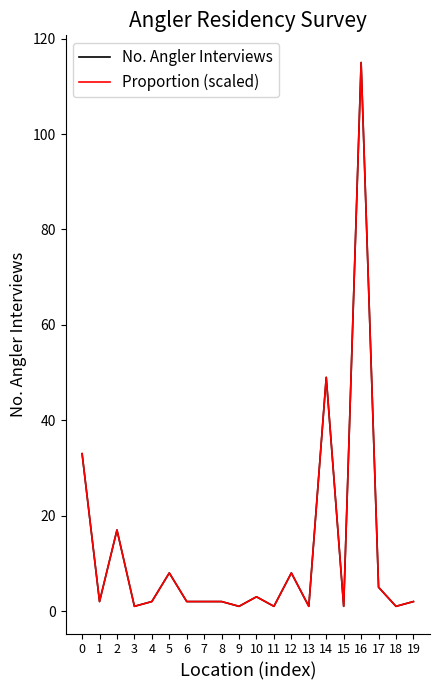

Is this an area chart (filled region under the line)?

No